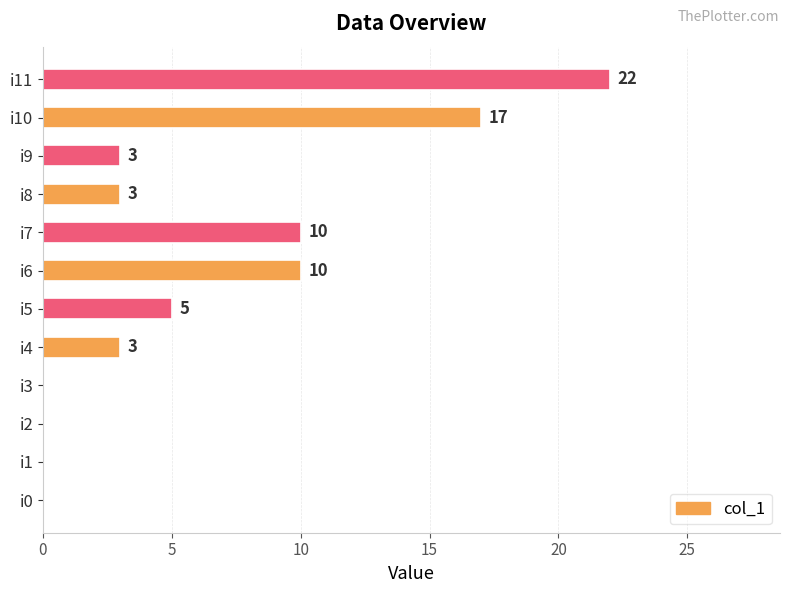

Count the number of data series in this chart.

1